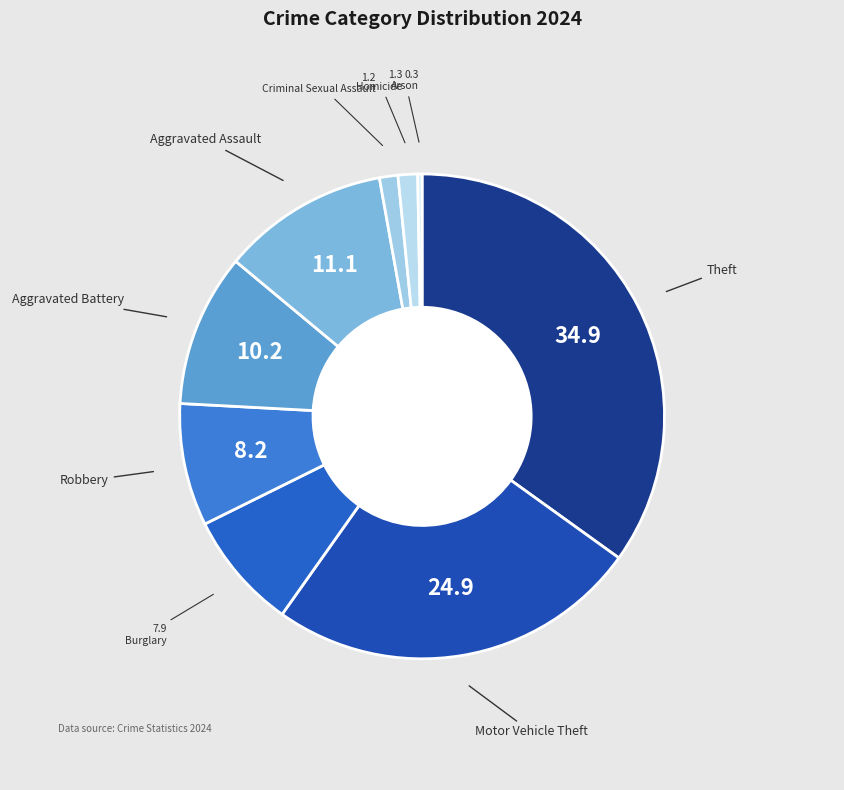

How many slices are in this pie chart?

9